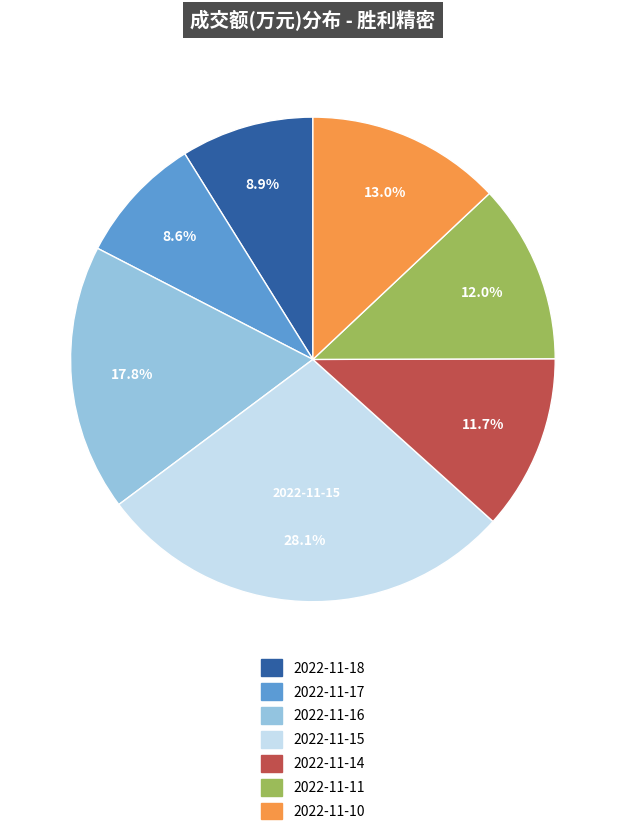

To the nearest percent, what portion does 2022-11-14 represent?

12%